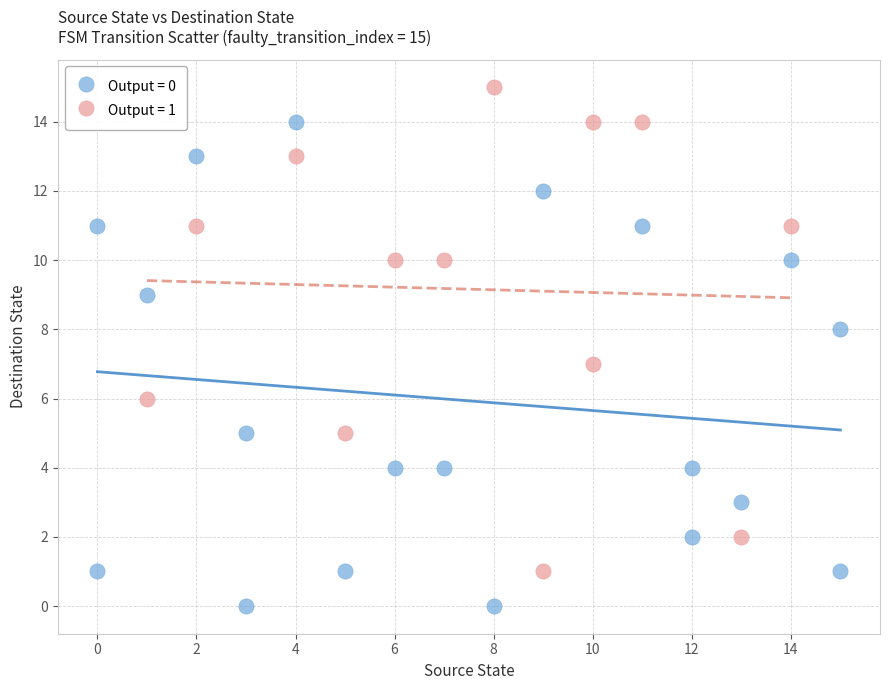

What are all the series names shown in the legend?

Output = 0, Output = 1